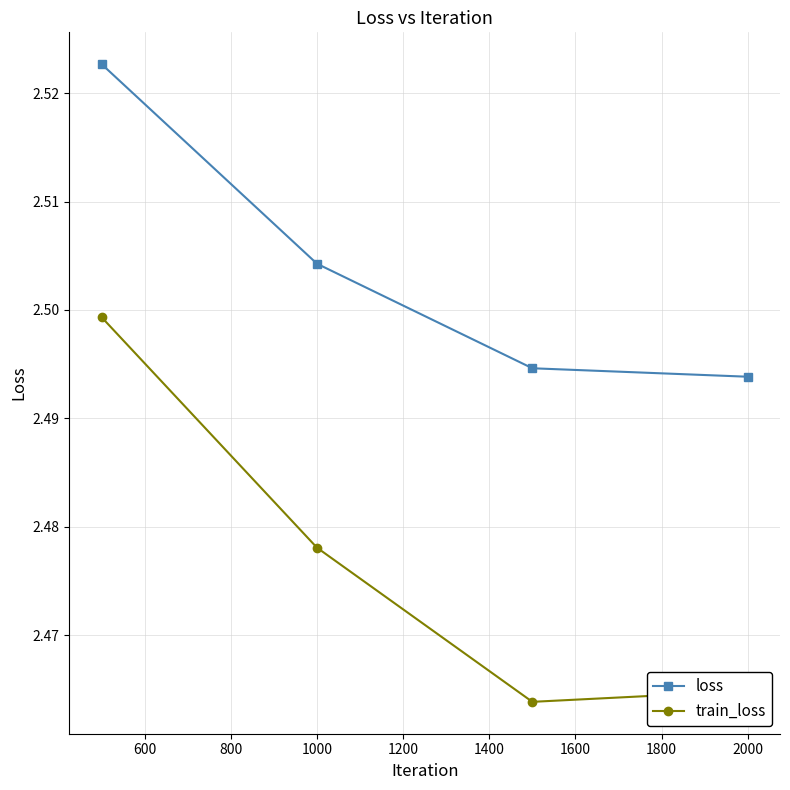

What is the sum of all loss values?

10.0